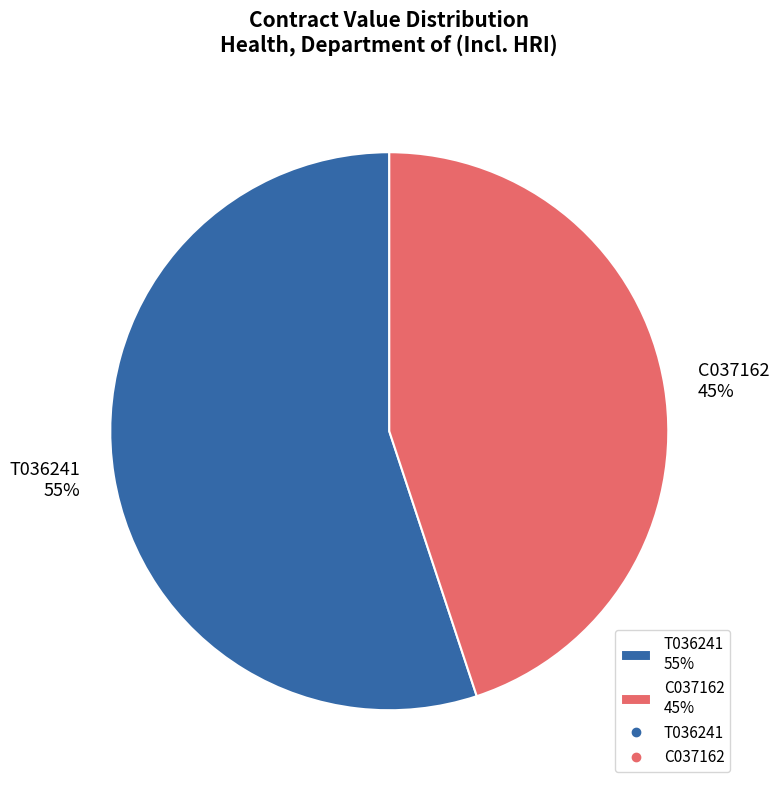

Combined, do C037162 45% and T036241 55% account for over 50%?

Yes